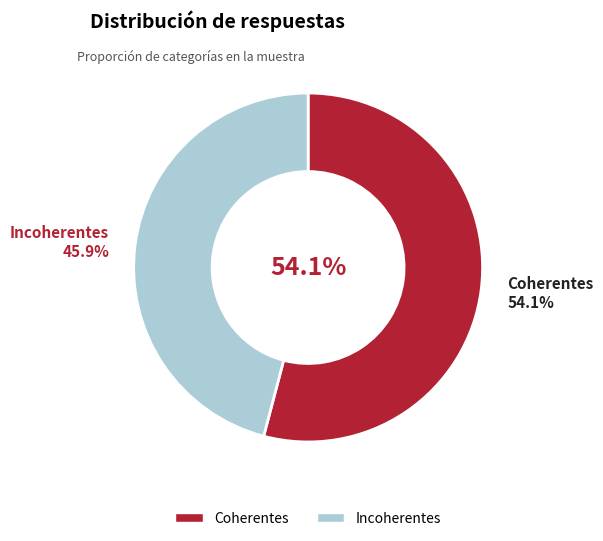

Which category has the smallest portion of the pie?

Incoherentes